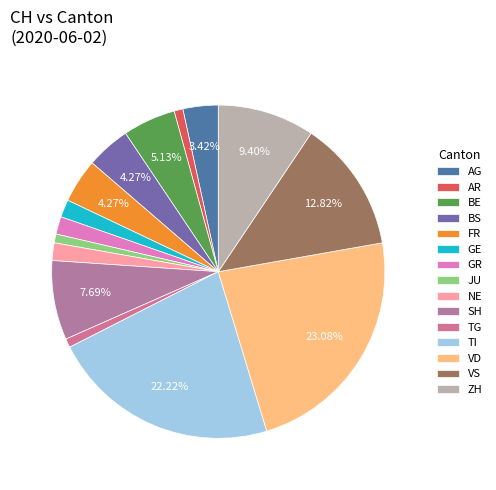

Is there any slice that represents more than half of the pie?

No